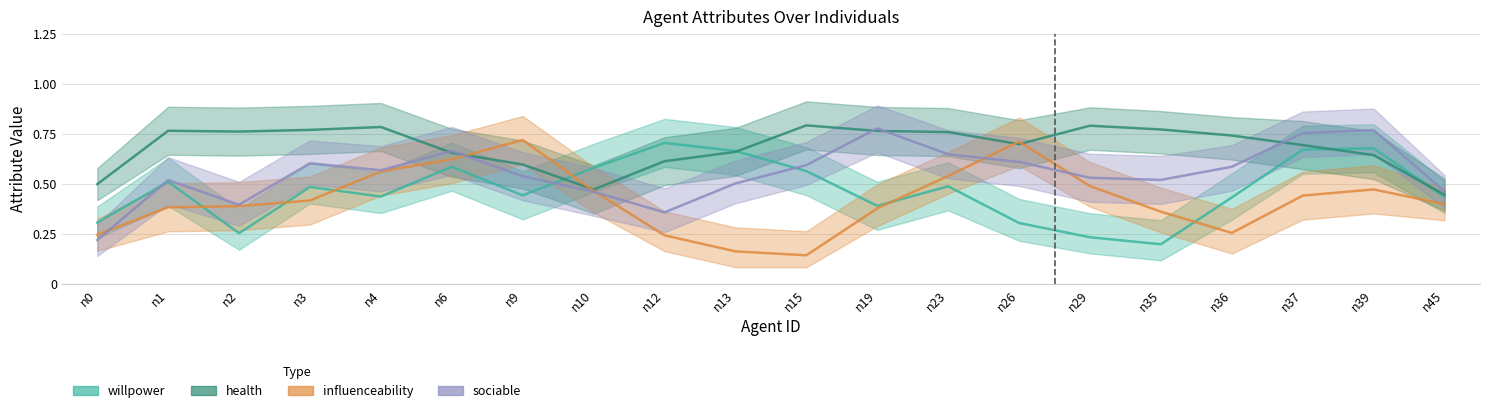

Is the value of sociable at n23 greater than the value of influenceability at n3?

Yes